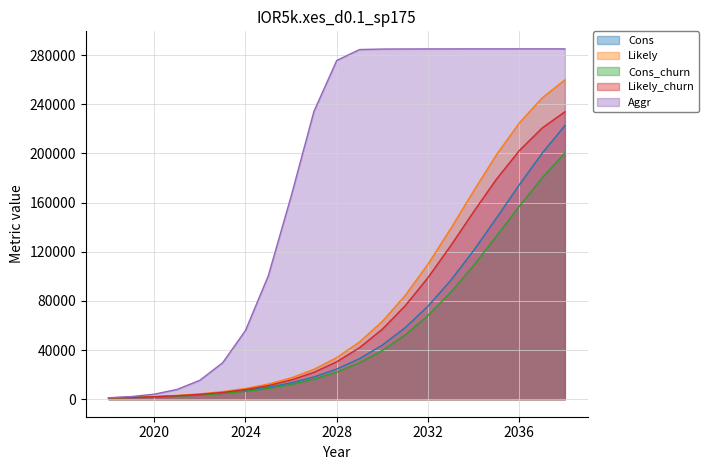

Count the number of data series in this chart.

5